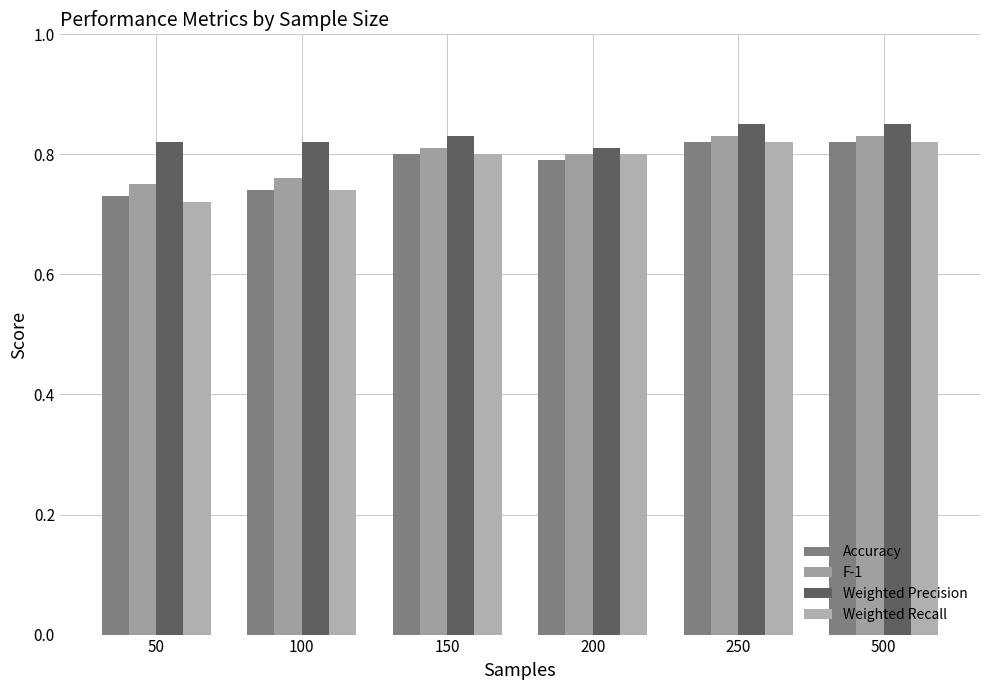

List the series in order of their peak value, highest first.

Weighted Precision, F-1, Accuracy, Weighted Recall